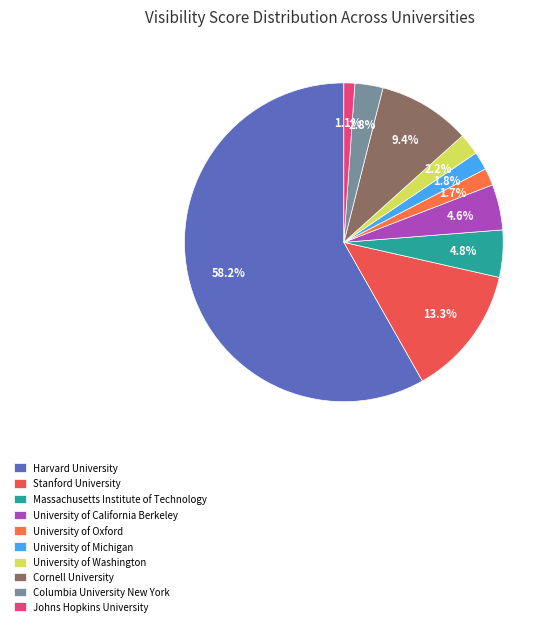

What is the majority slice?

Harvard University